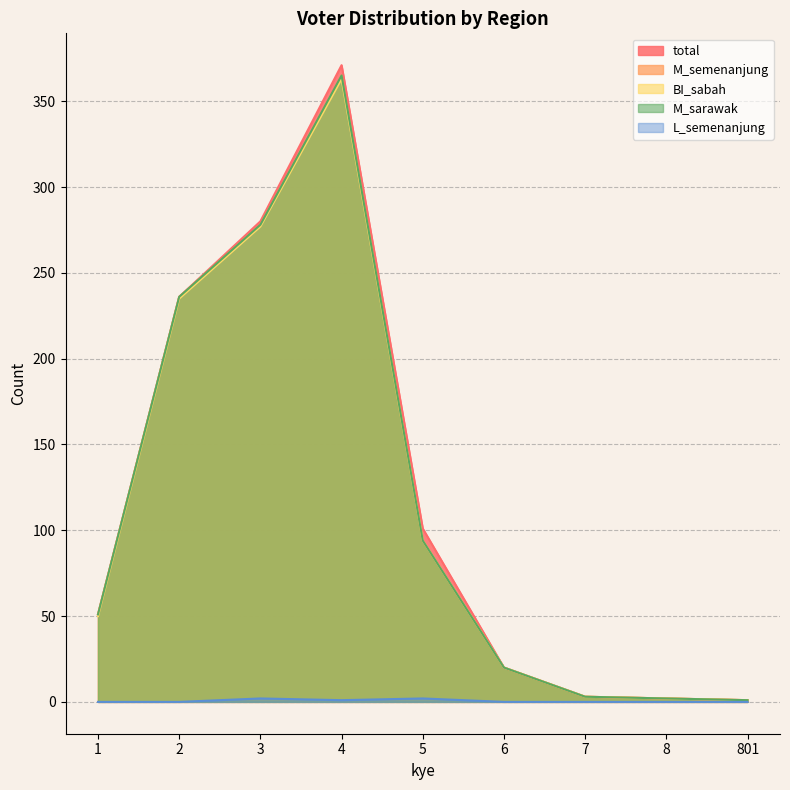

What is the average value of the BI_sabah series?

116